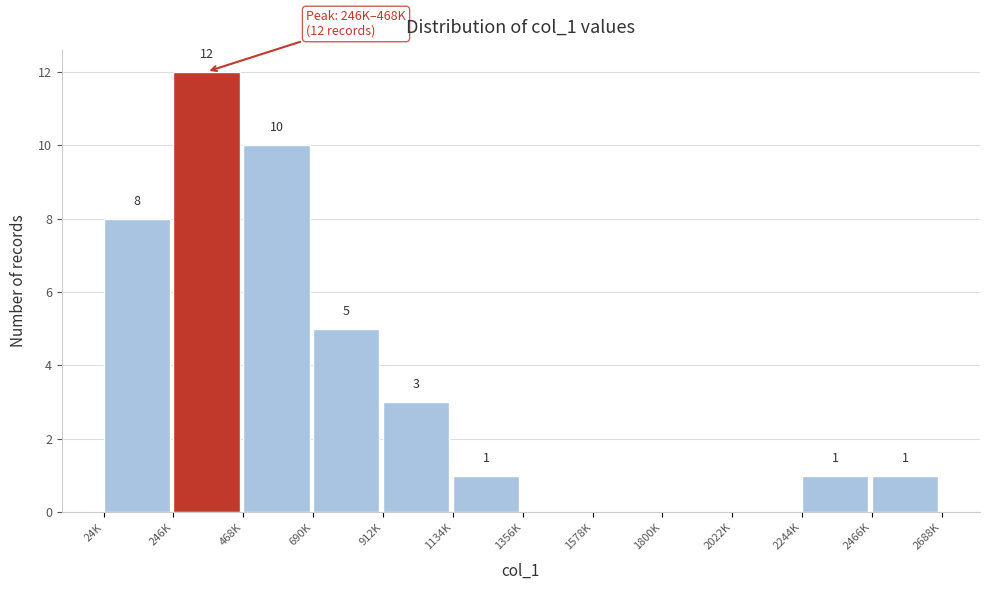

Reading right to left, list all the values displayed in this chart.

2466K=1	2244K=1	2022K=0	1800K=0	1578K=0	1356K=0	1134K=1	912K=3	690K=5	468K=10	246K=12	24K=8